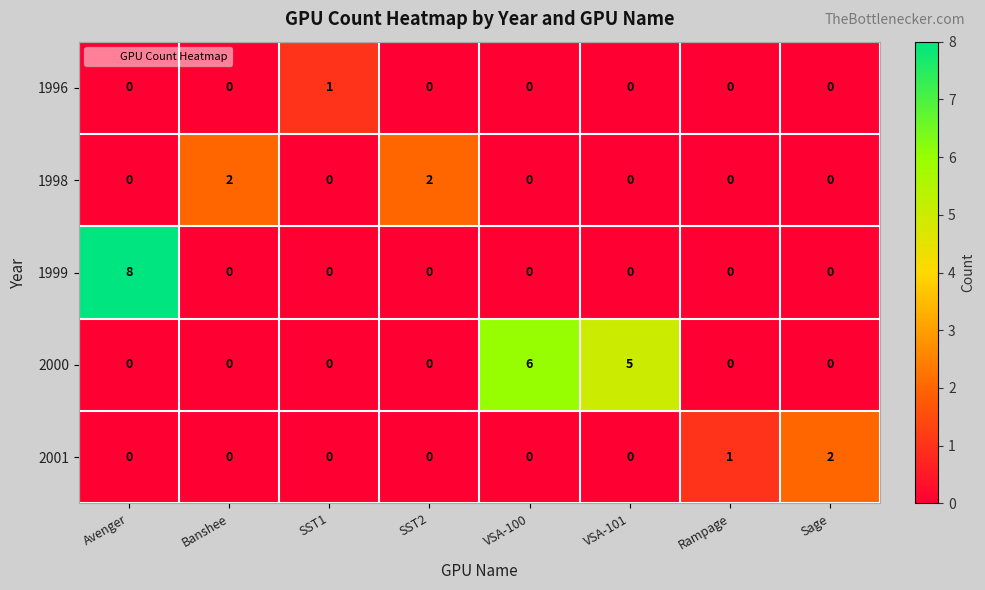

What is the maximum value shown in the chart?

8